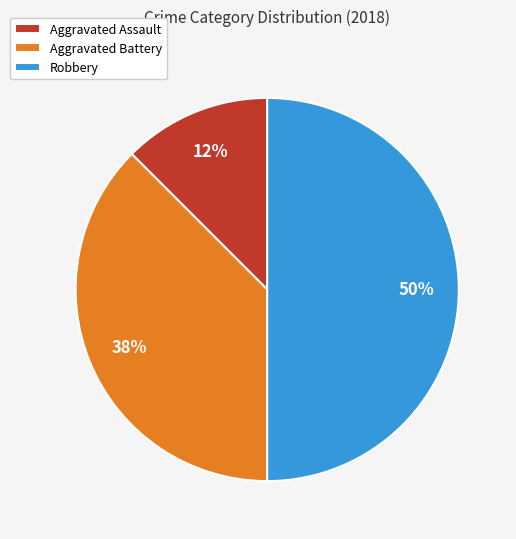

Count the number of slices in the pie.

3